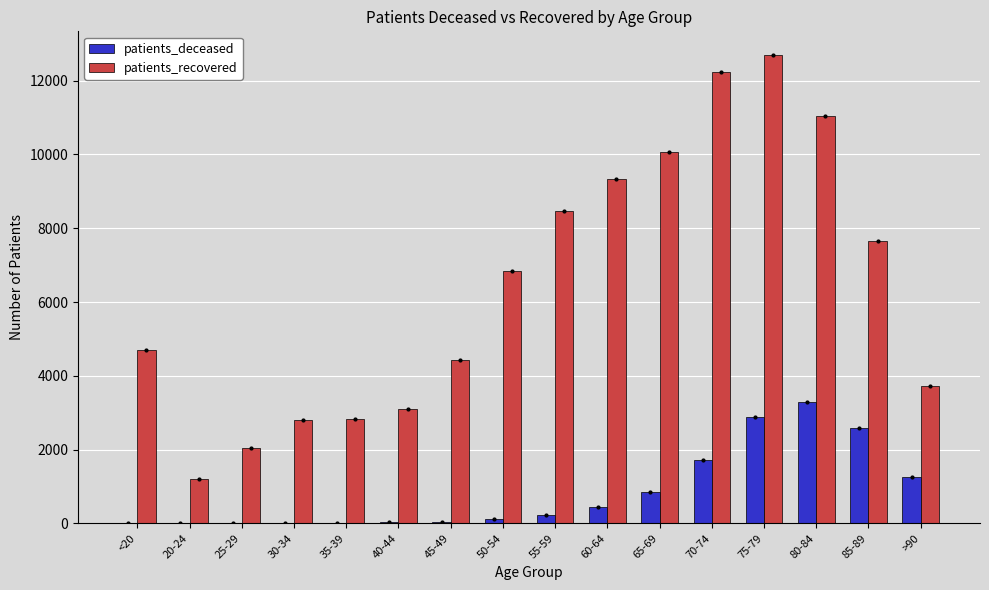

Which category has the highest value in the patients_recovered series?

75-79